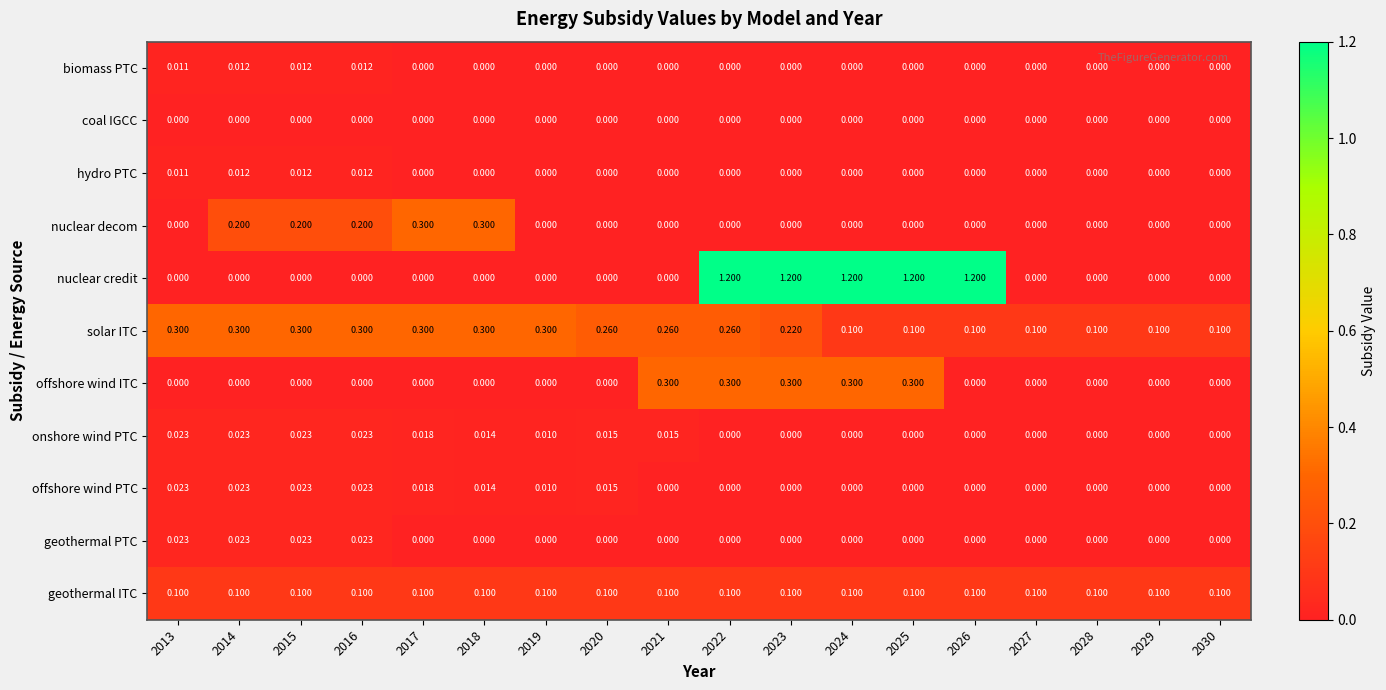

Which series changed the most between 2023 and 2027?

nuclear credit